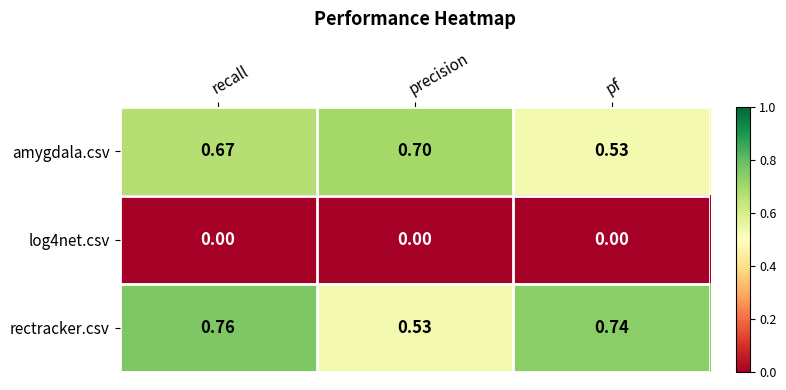

List the labels in order of amygdala.csv value, smallest first.

pf, recall, precision